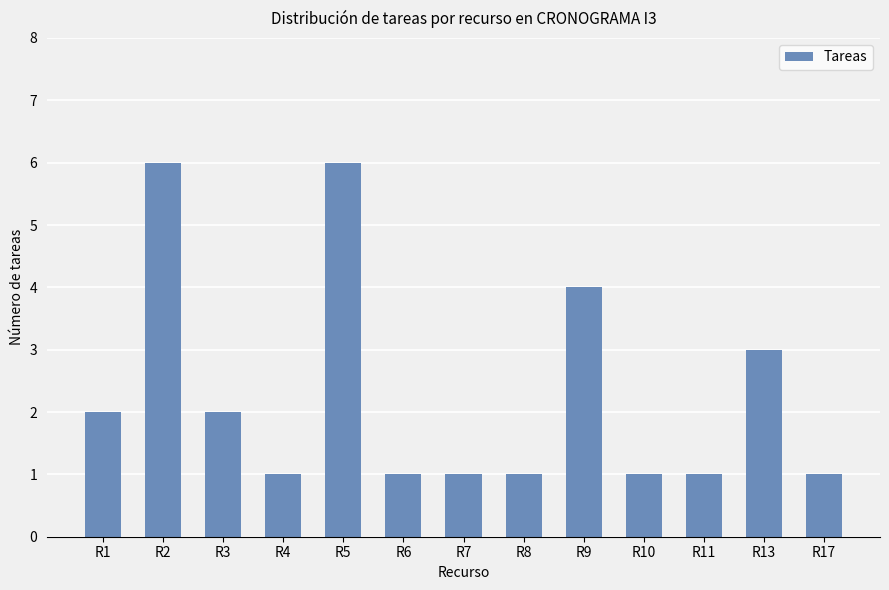

The value at R5 is 8. True or false?

False